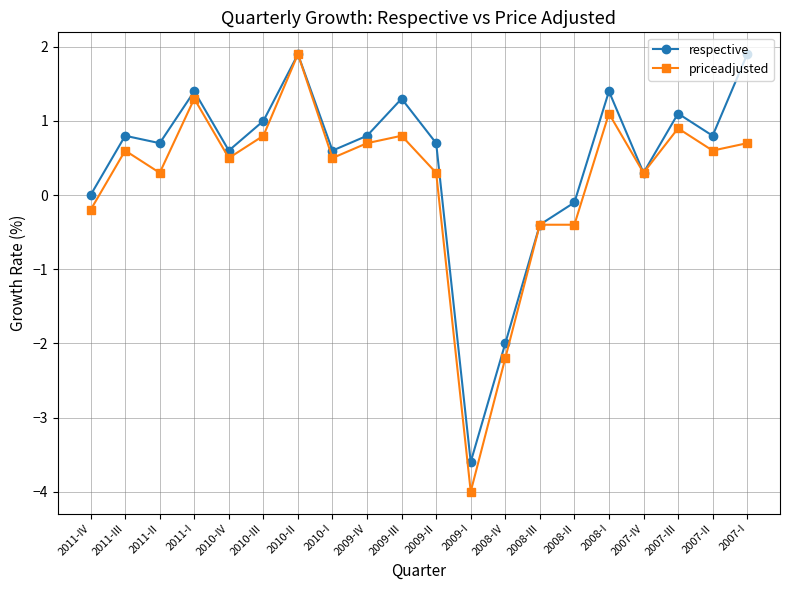

True or false: priceadjusted has a value of 1.4 at 2007-III.

False